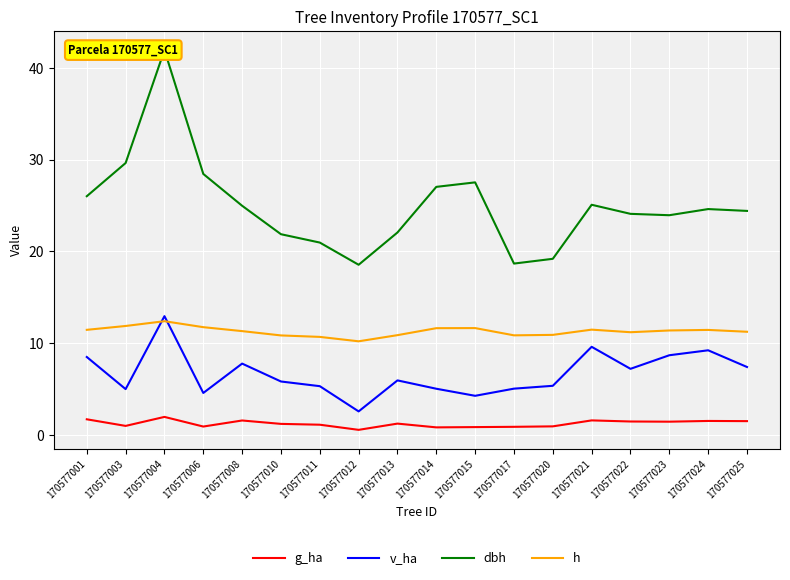

Which category has the highest value in the dbh series?

170577004